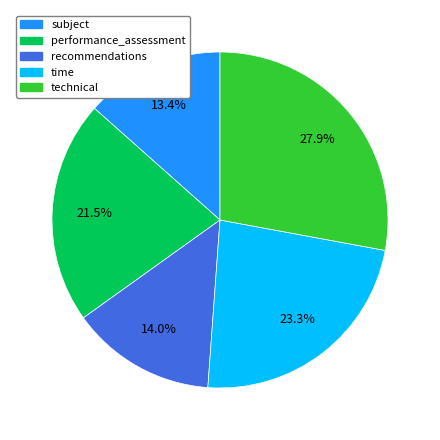

Rank the categories by value from highest to lowest.

technical, time, performance_assessment, recommendations, subject